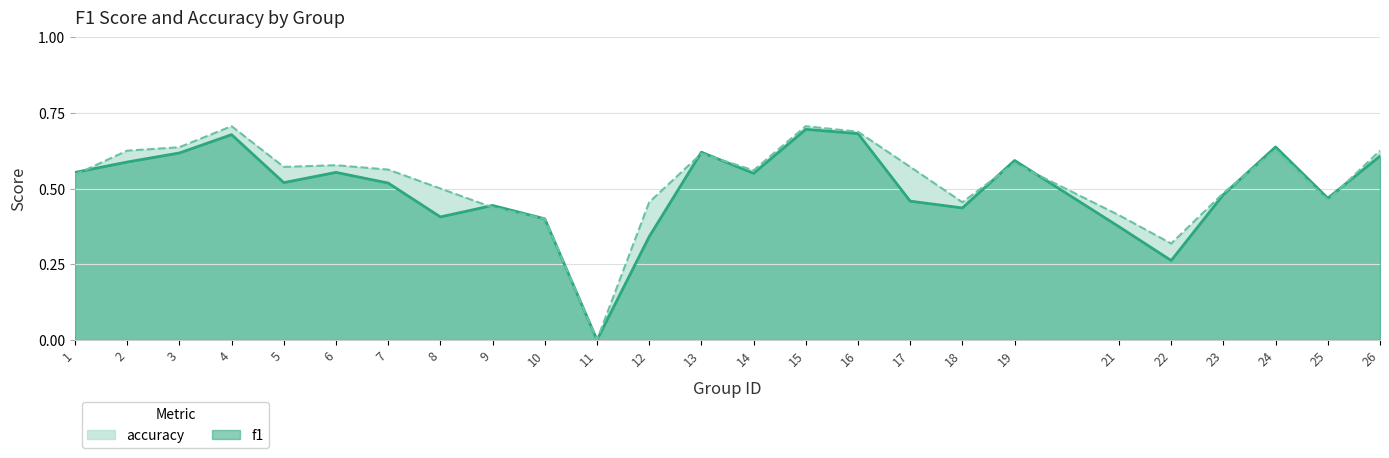

List the series in order of their peak value, highest first.

accuracy, f1